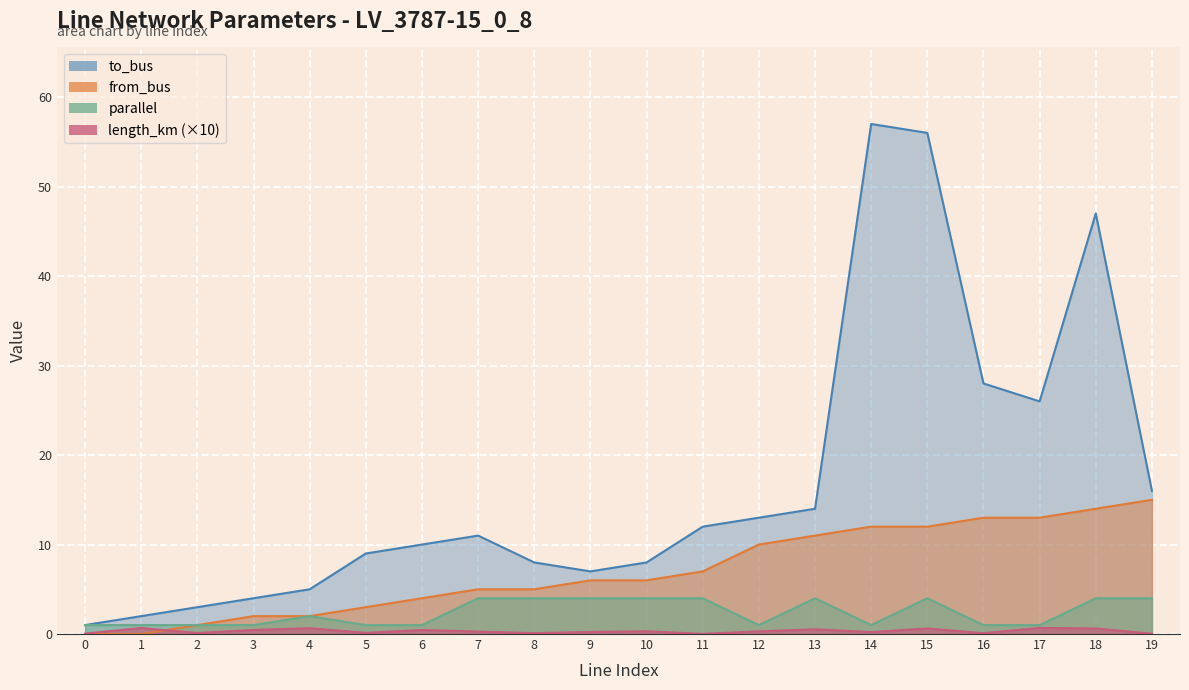

At 1, list the series in order from smallest to largest.

from_bus, length_km, parallel, to_bus